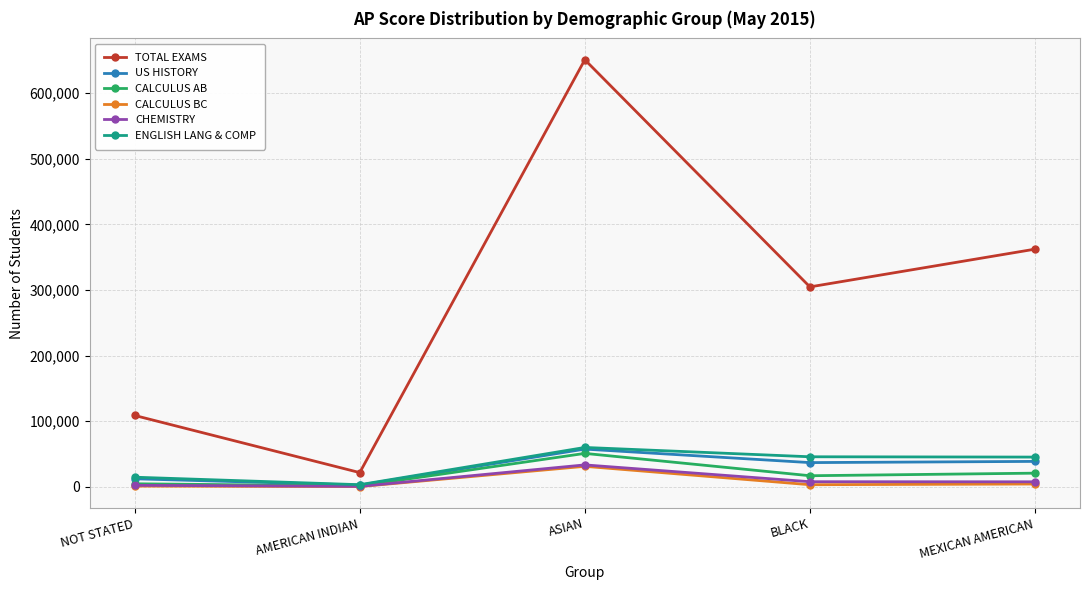

Where is TOTAL EXAMS nearest to the value 336265?

MEXICAN AMERICAN